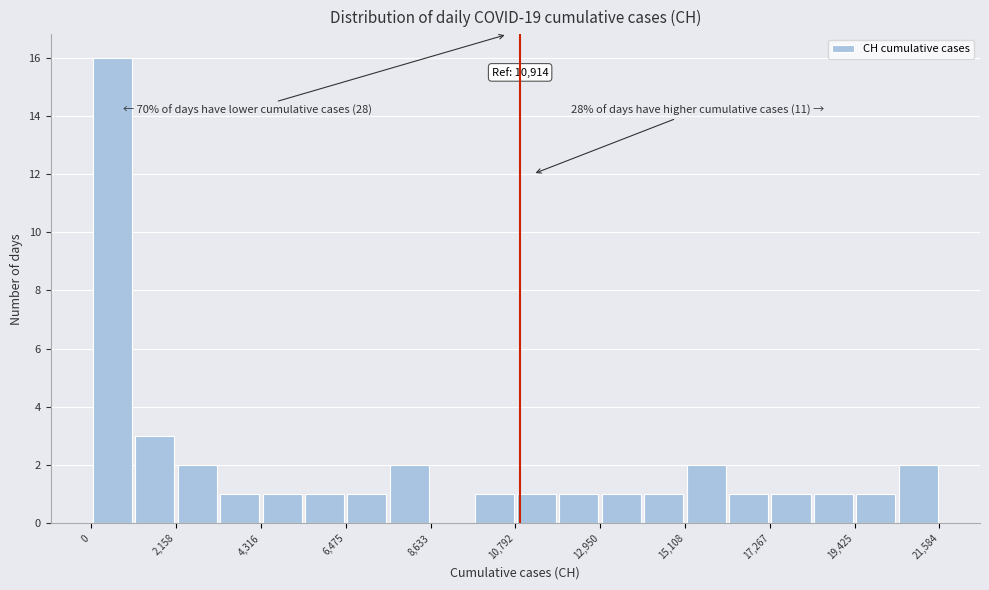

Read against the x-axis, roughly where is the centre of the tallest bar?

500